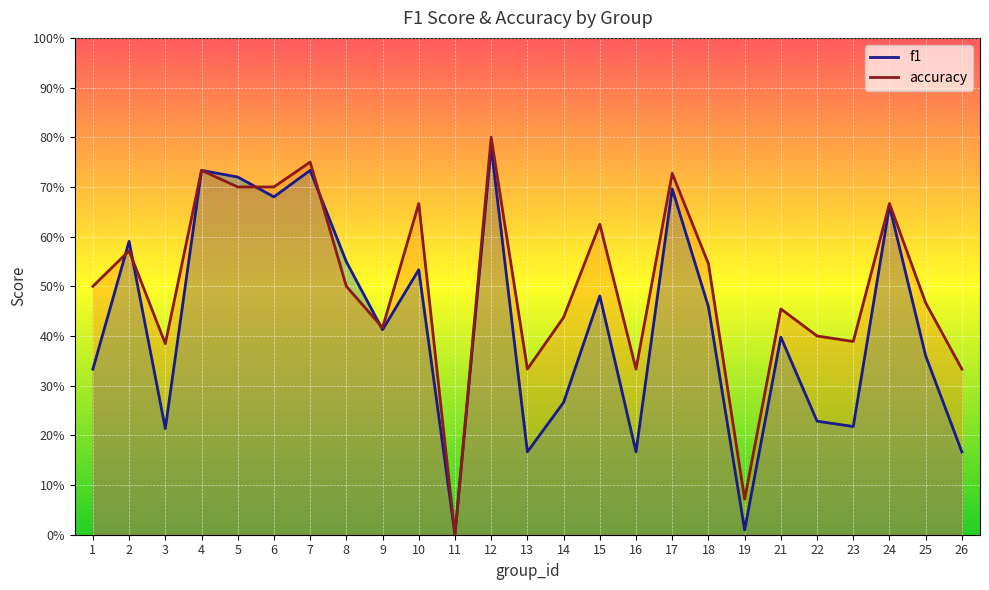

Where is the first local minimum for accuracy?

3